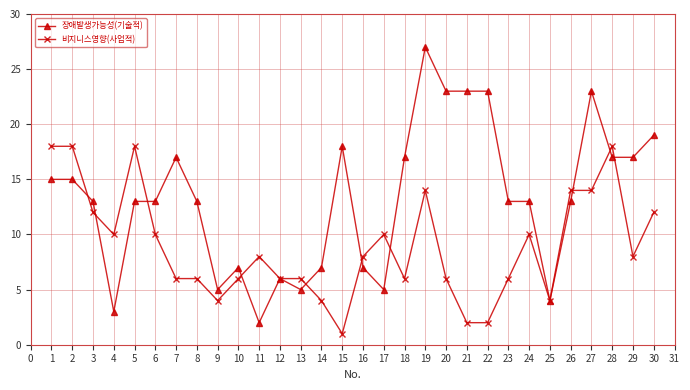

Where does the 장애발생가능성(기술적) series first go above 13?

1